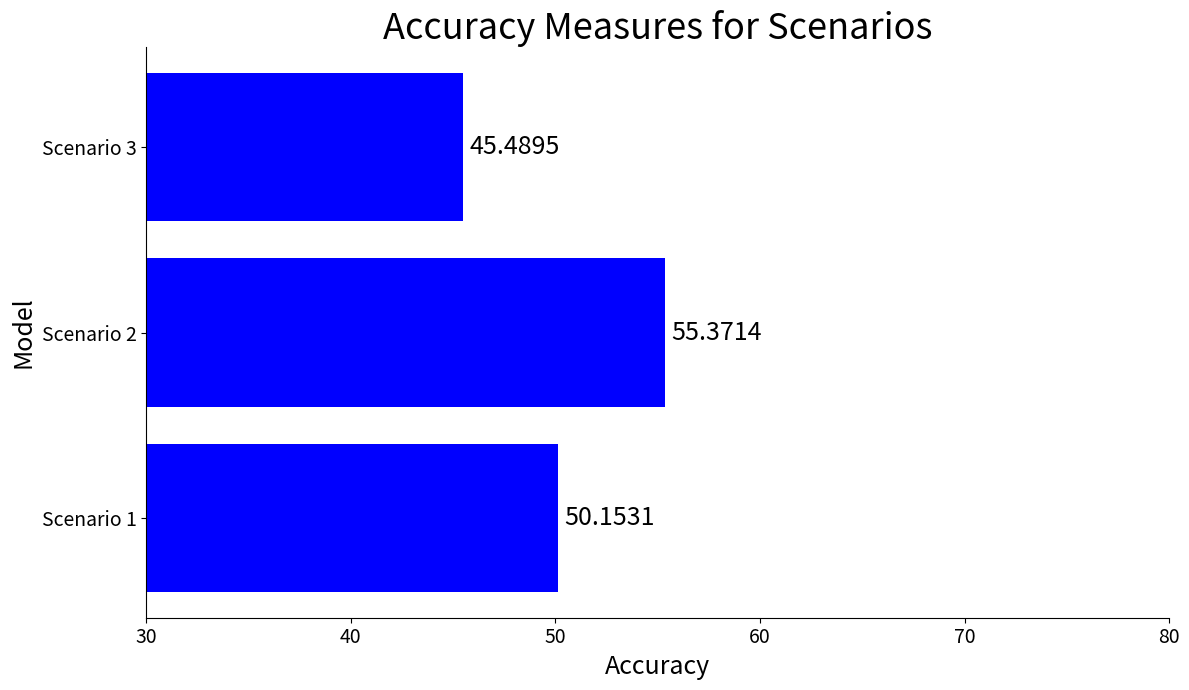

Does the chart contain any negative values?

No